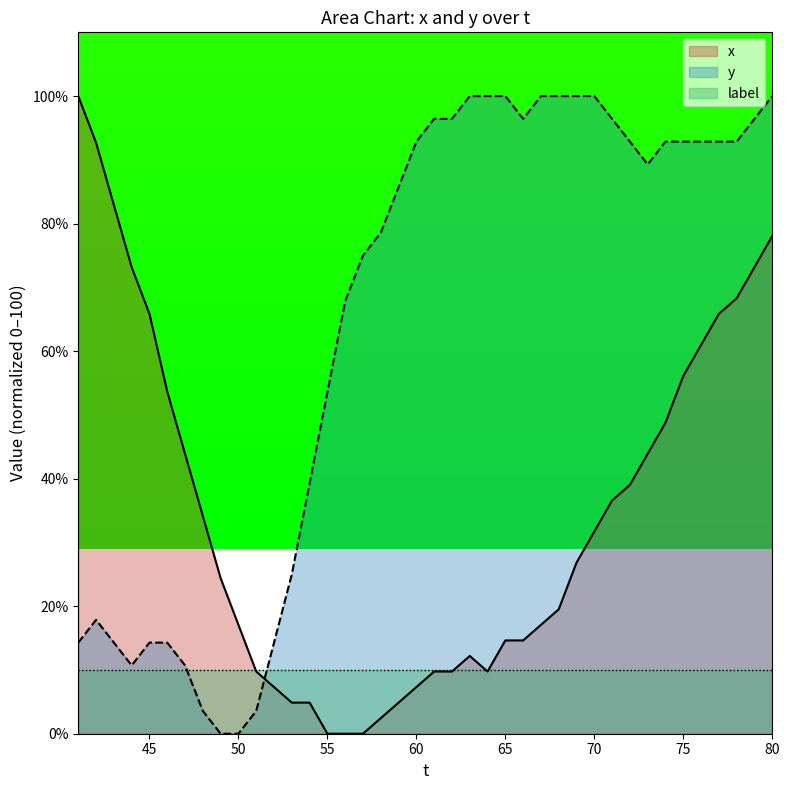

Rank the categories by x value from highest to lowest.

41, 42, 43, 80, 44, 79, 78, 45, 77, 76, 75, 46, 74, 47, 73, 72, 71, 48, 70, 69, 49, 68, 50, 67, 65, 66, 63, 51, 61, 62, 64, 52, 60, 53, 54, 59, 58, 55, 56, 57